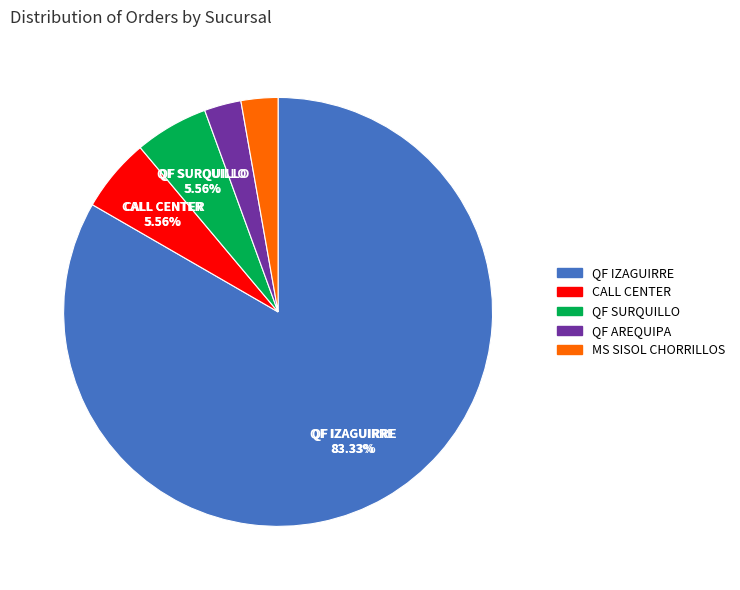

Does QF IZAGUIRRE represent more than half of the total?

Yes